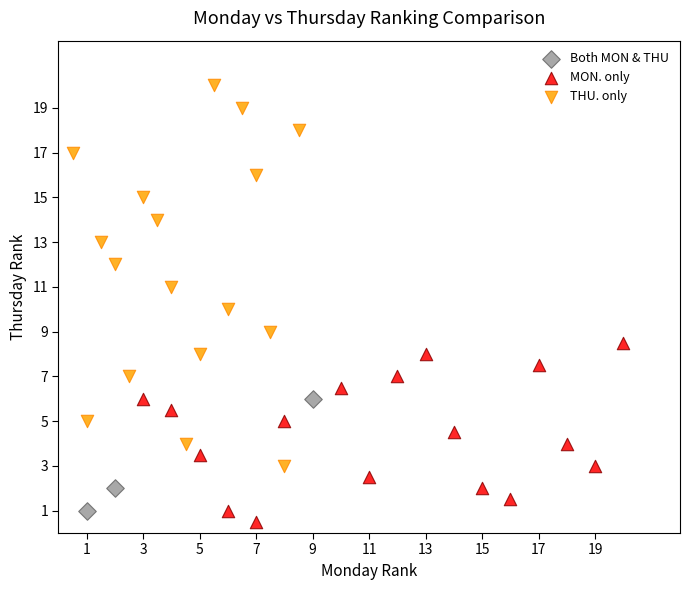

Which series reaches the maximum Y coordinate?

THU. only